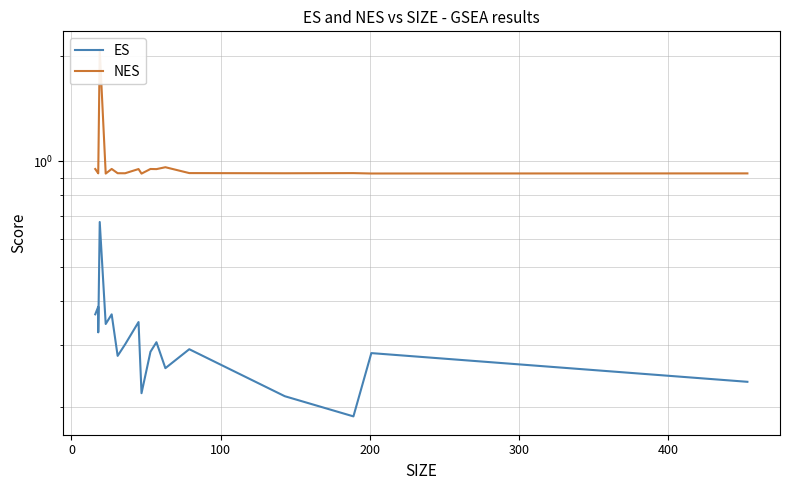

Which series has the widest spread of values?

NES